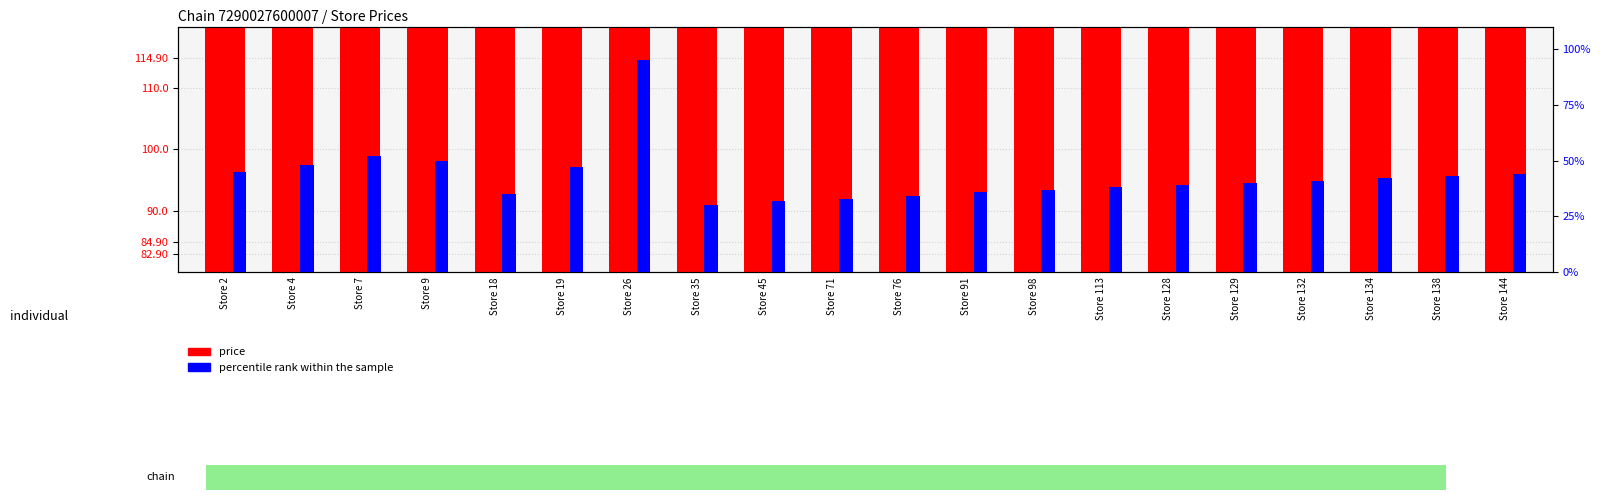

Where is price nearest to the value 98?

Store 2